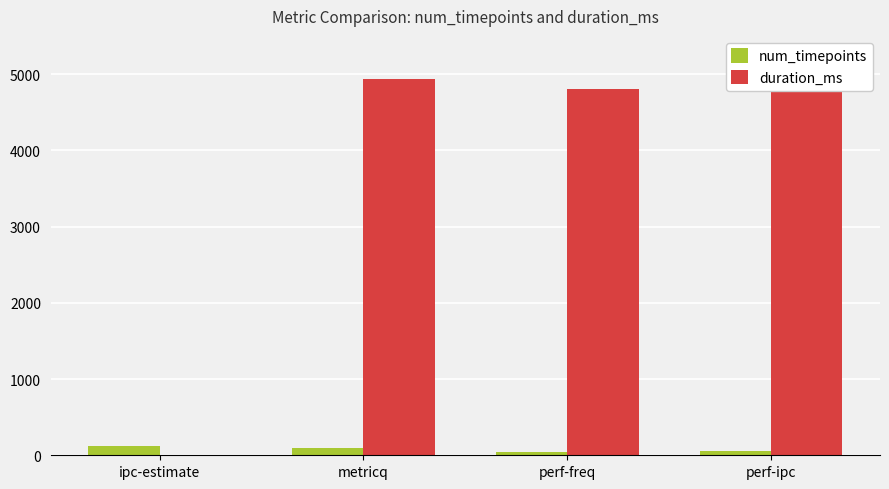

What is the total value across all series at ipc-estimate?

128